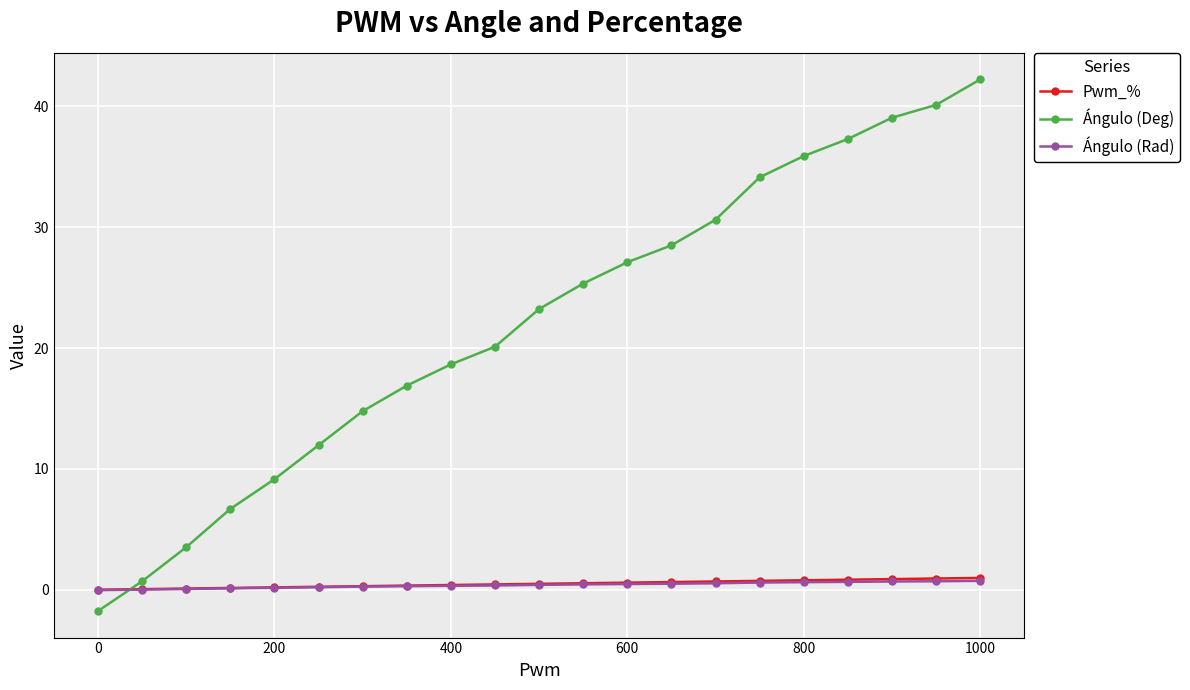

Which series has the widest spread of values?

Ángulo (Deg)